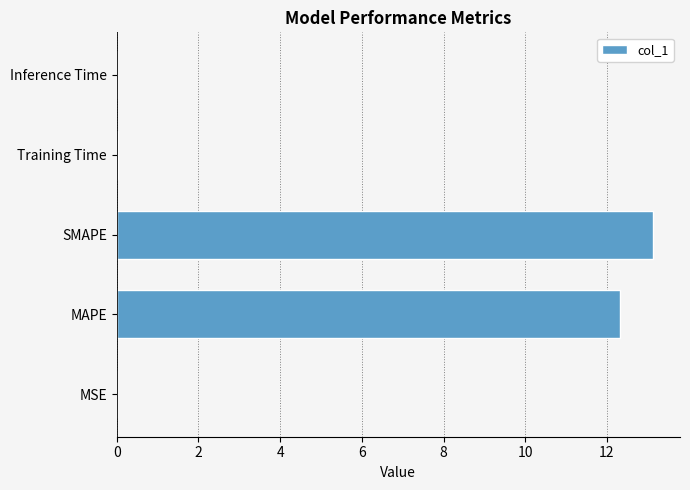

How many categories are shown in the chart?

5